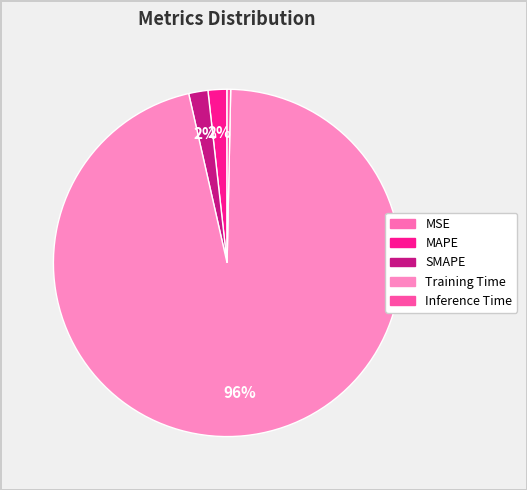

To the nearest percent, what is the average slice percentage?

20%